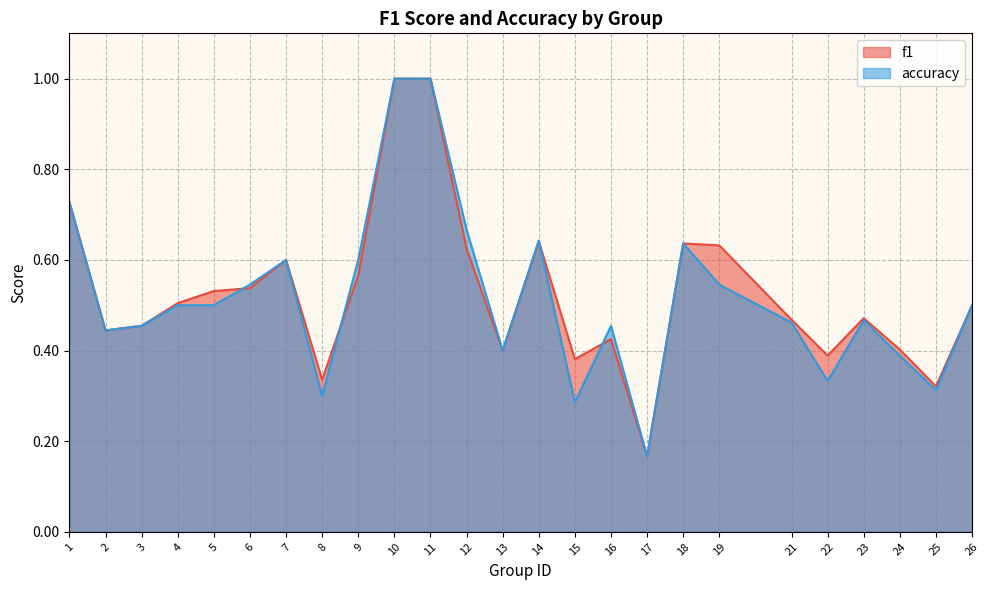

List the series in order of their peak value, lowest first.

f1, accuracy